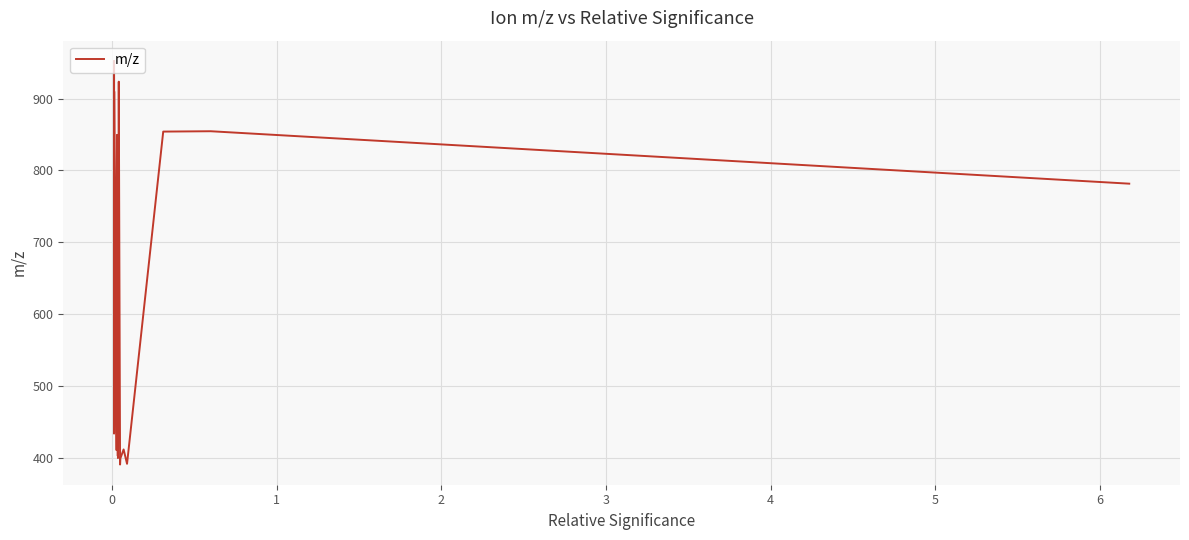

What is the difference between the maximum and minimum values?

562.3